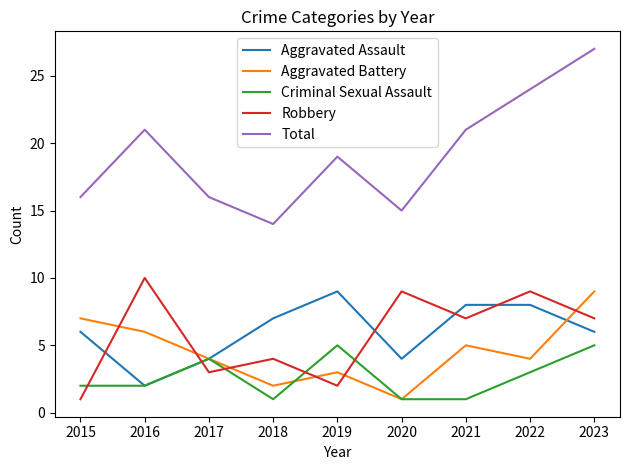

Which category has the highest value across all series?

2023